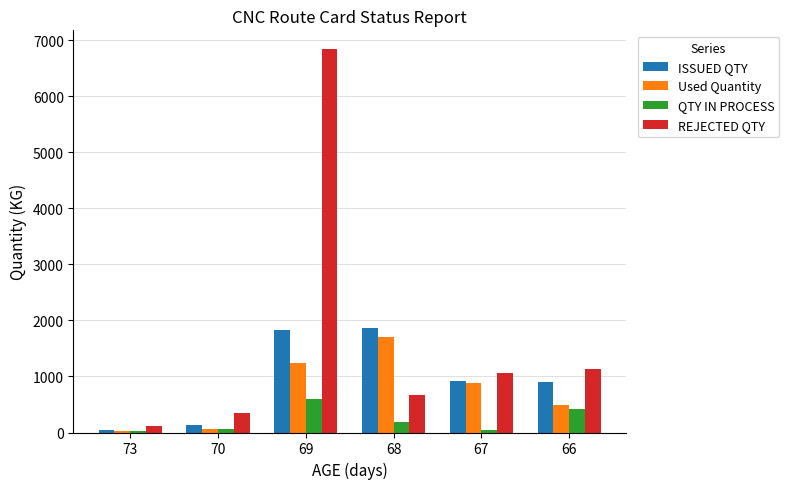

At which label is Used Quantity closest to 863?

67